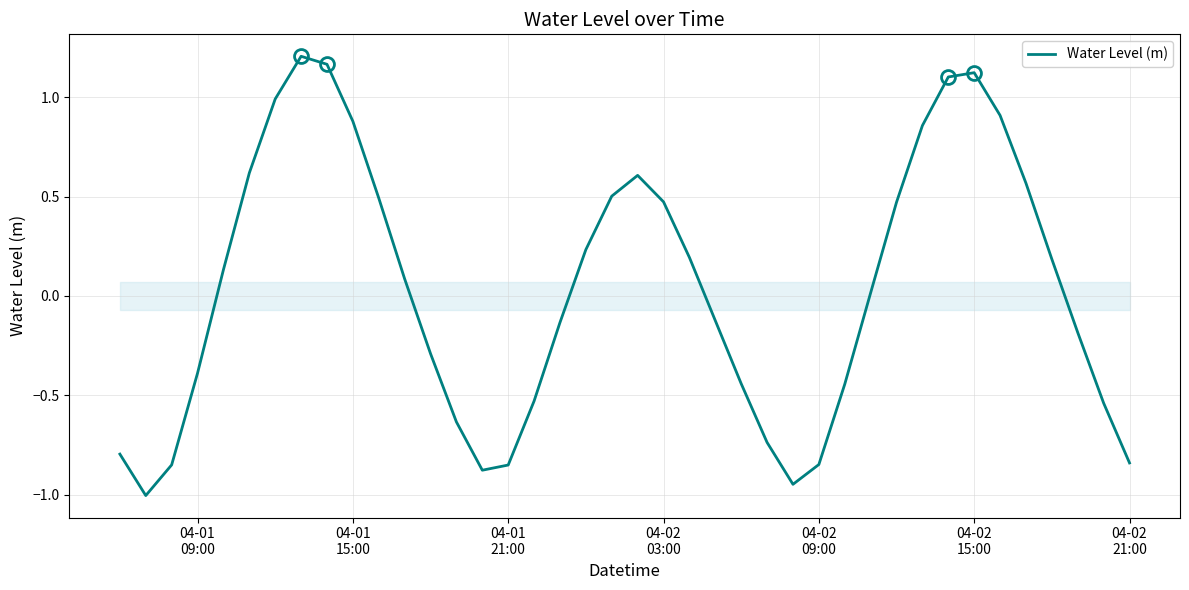

What is the difference between the maximum and minimum values?

2.2